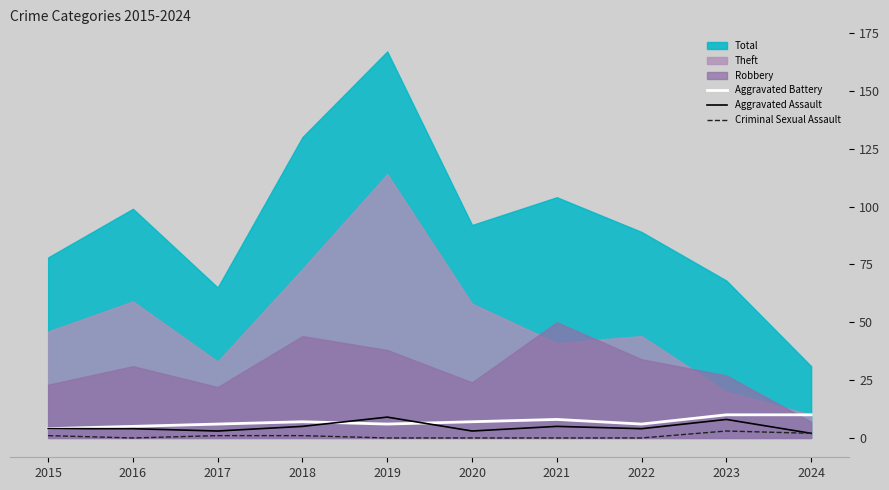

How many interior local peaks does the Aggravated Assault series have?

3